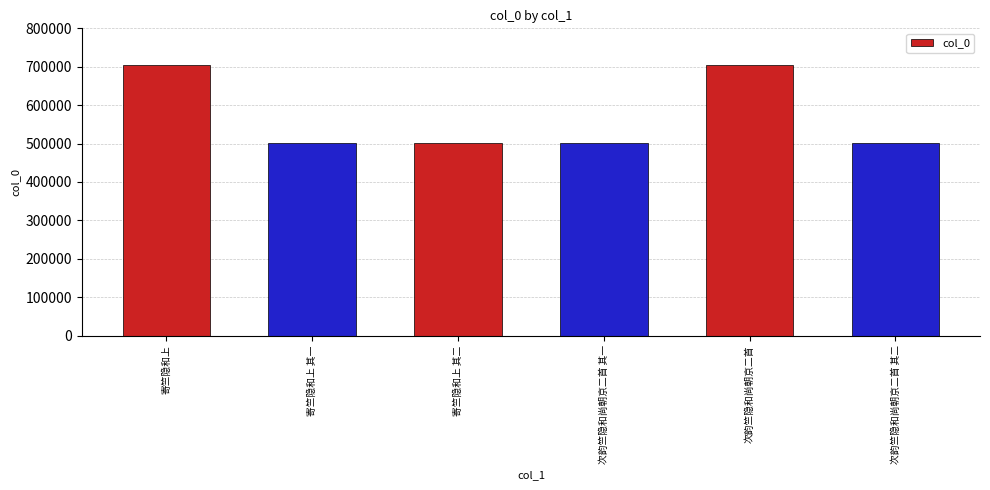

Which has a higher value, 寄竺隐和上 or 寄竺隐和上 其一?

寄竺隐和上